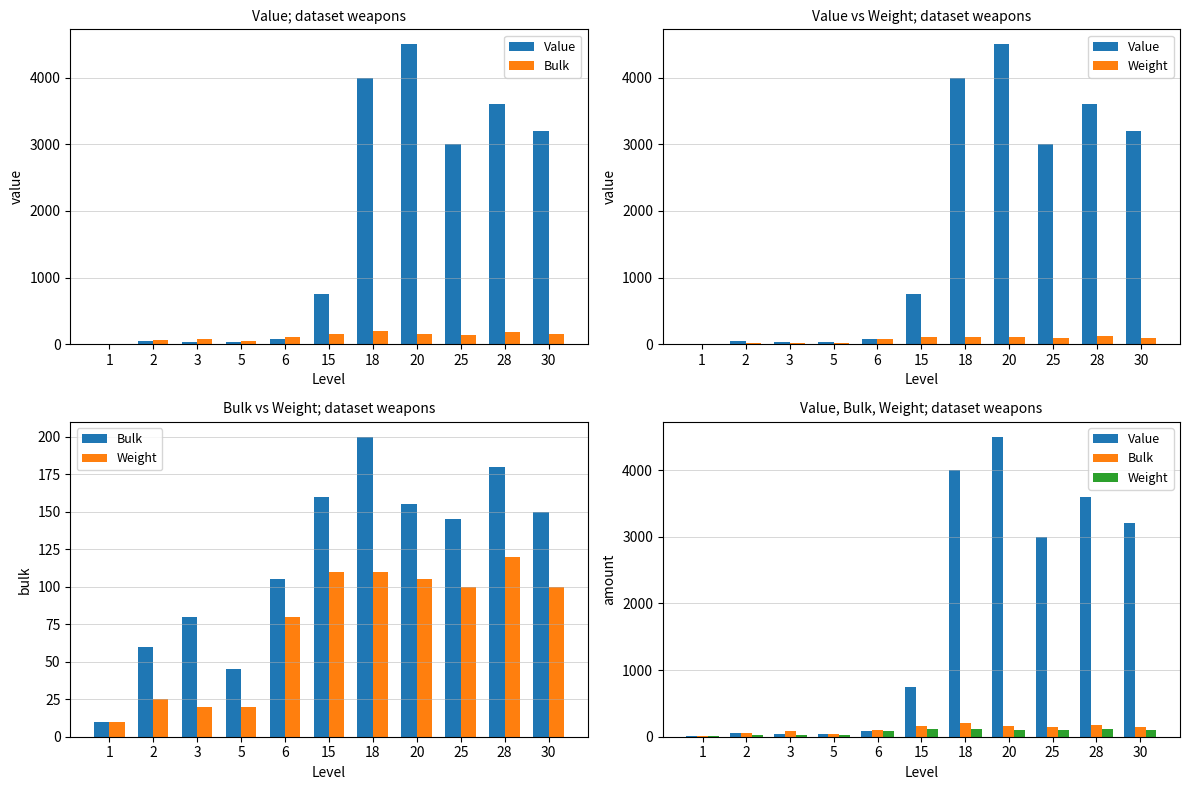

Which has a higher value, 3 or 2?

2